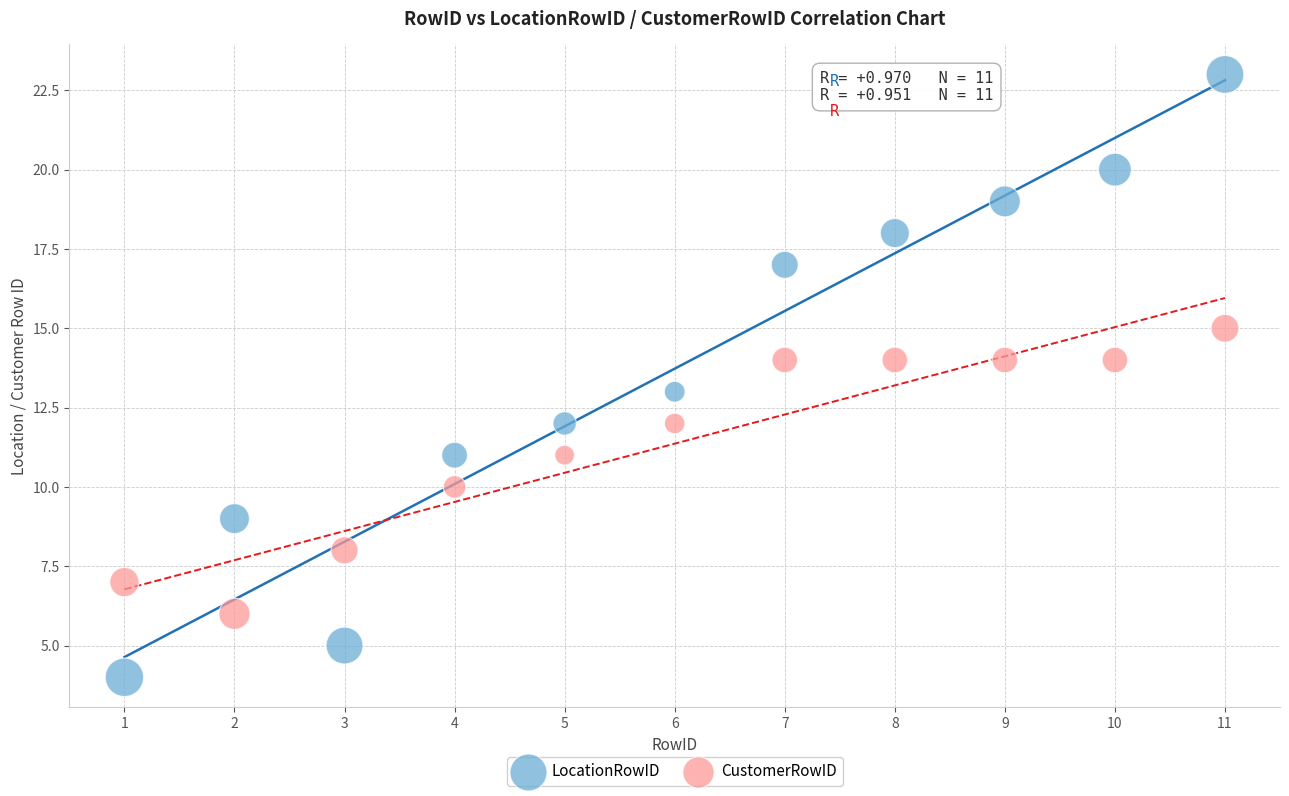

What is the X range (max minus min) for the scatter plot?

10